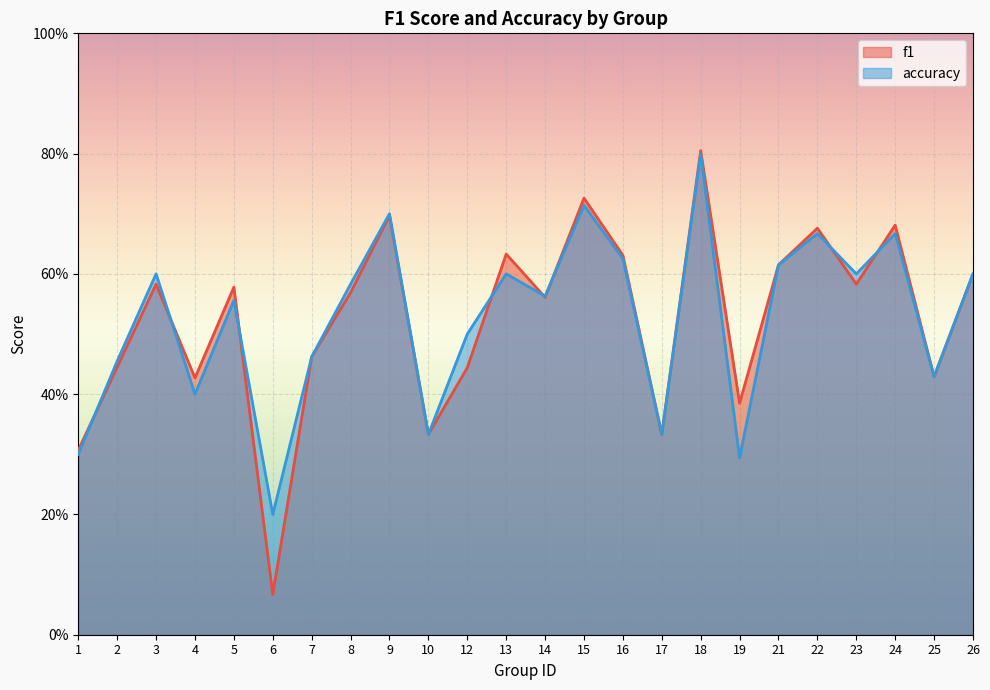

Between 4 and 6, which series saw the biggest shift?

f1